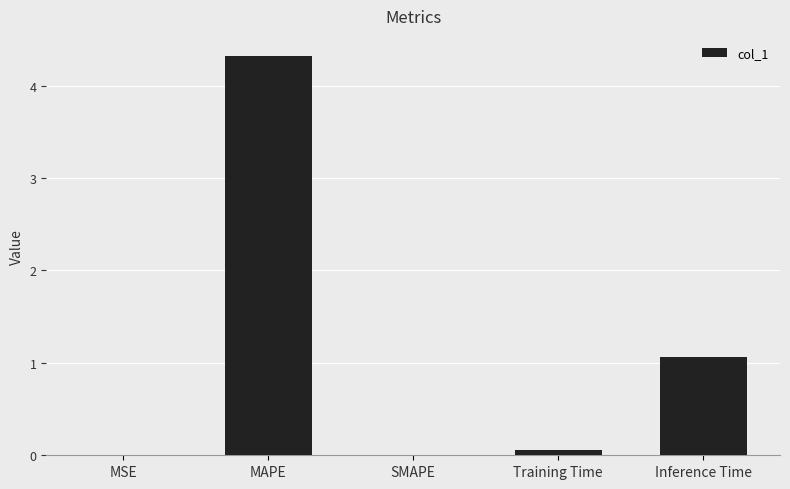

What is the greatest value displayed?

4.3